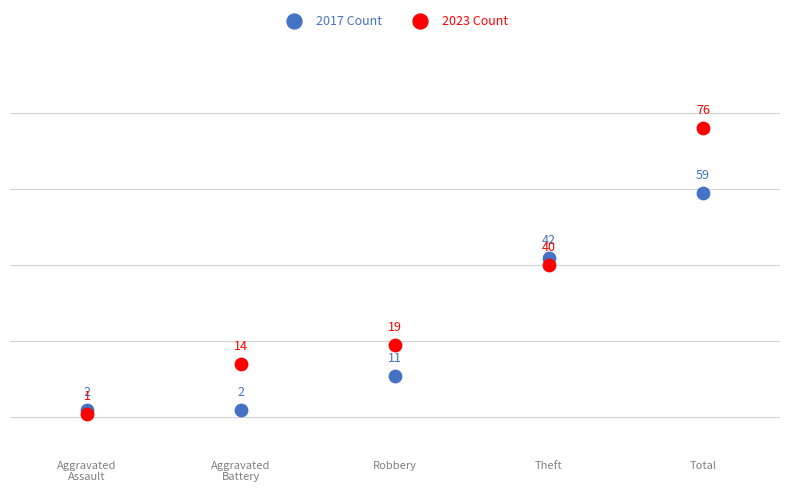

Which series contains the highest Y value?

2023 Count